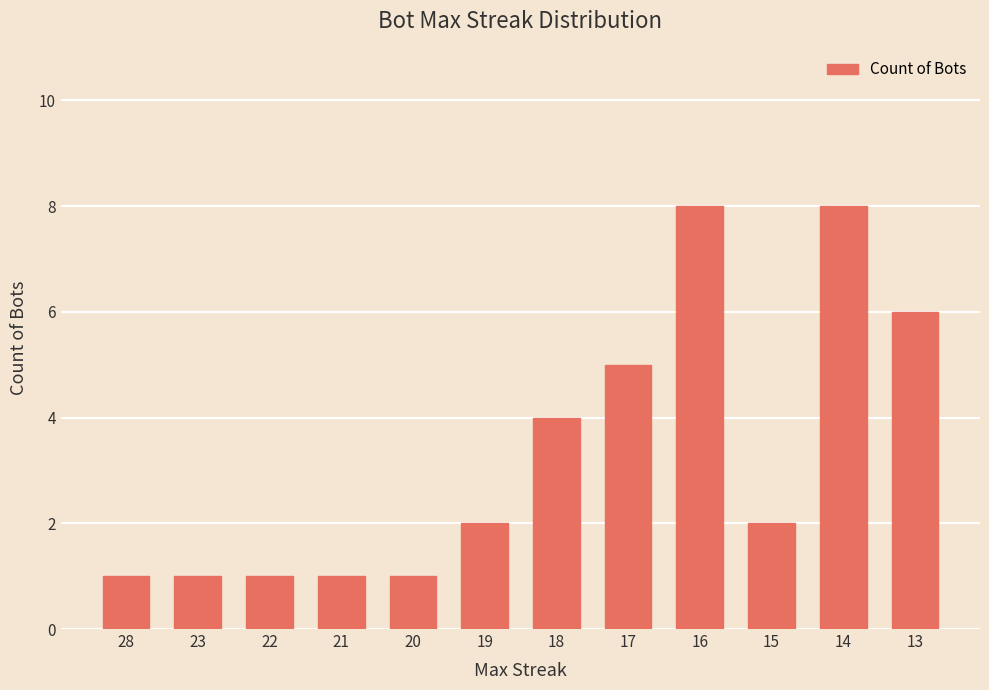

What is the average value?

3